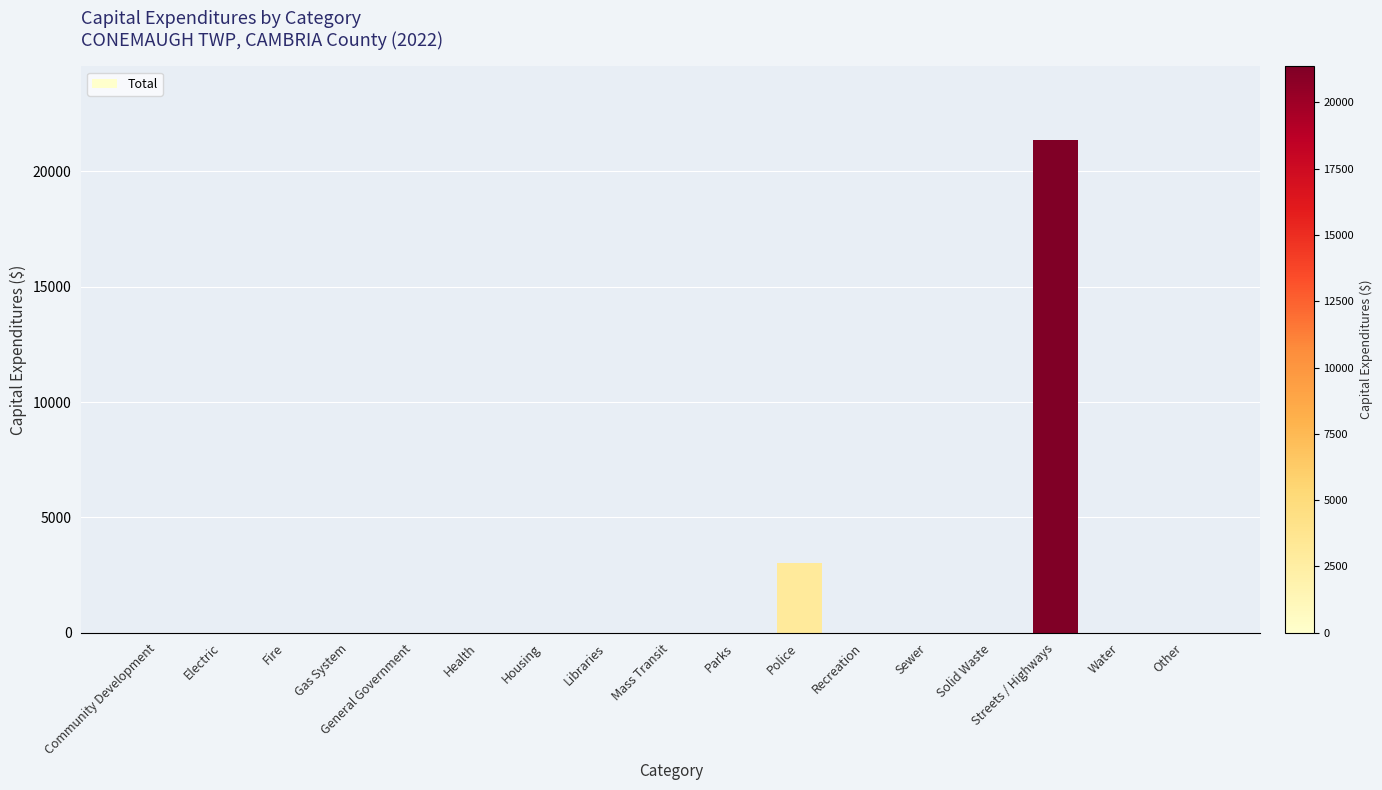

What is the change in value from Parks to Streets / Highways?

+21350